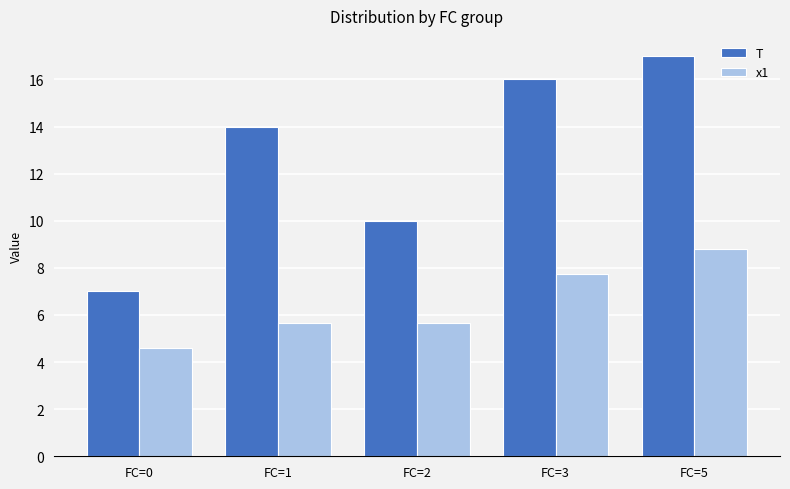

What is the minimum value for T?

7.0